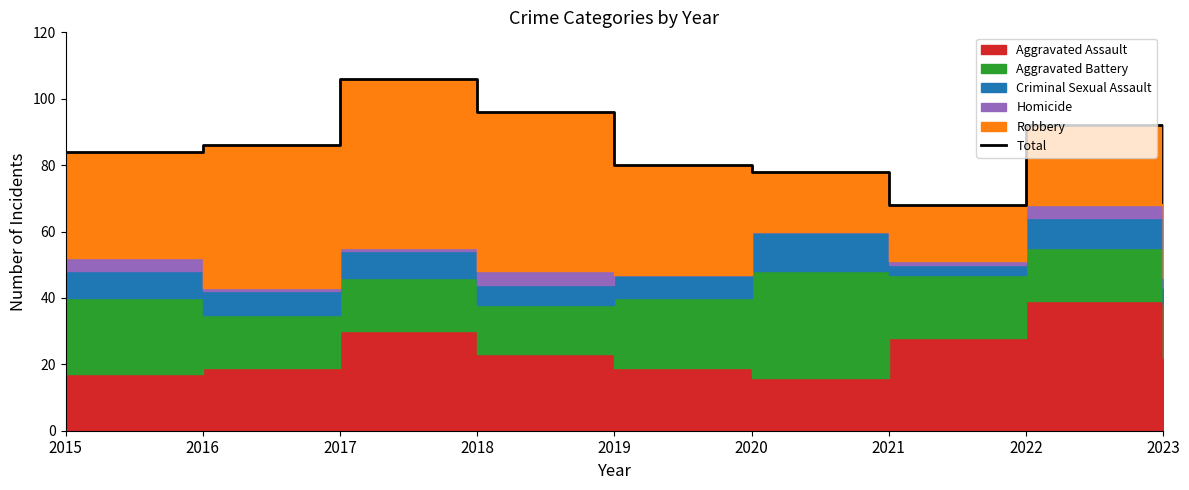

The value at 2019 is 80. True or false?

True